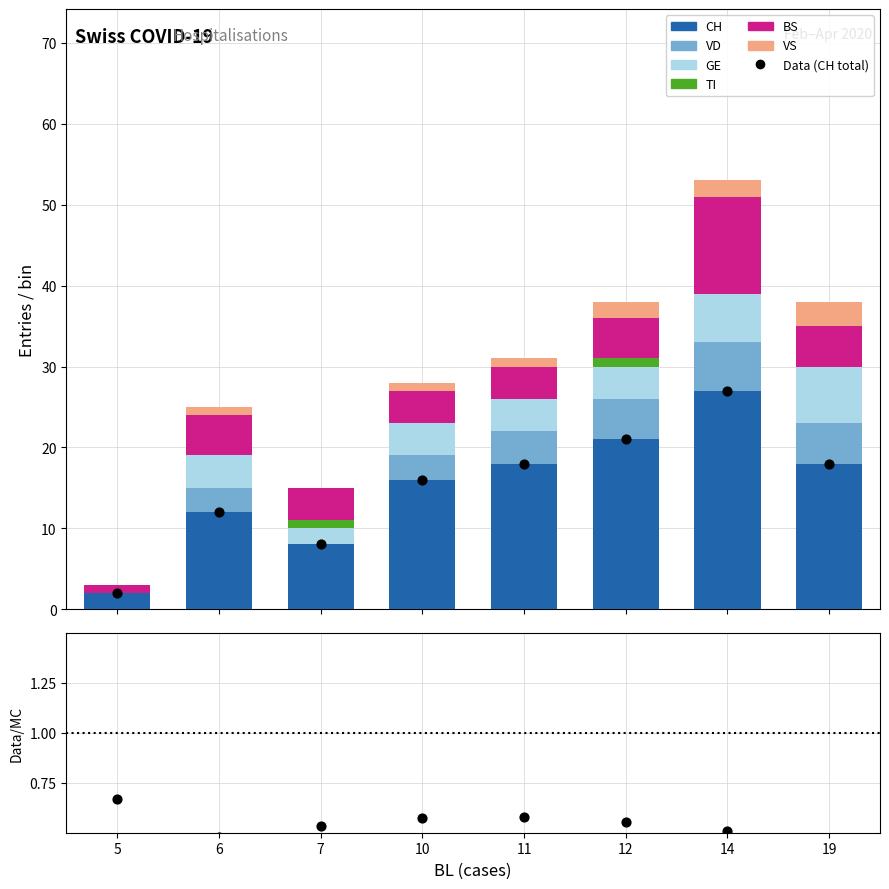

What is the total value across all series at 7?

15